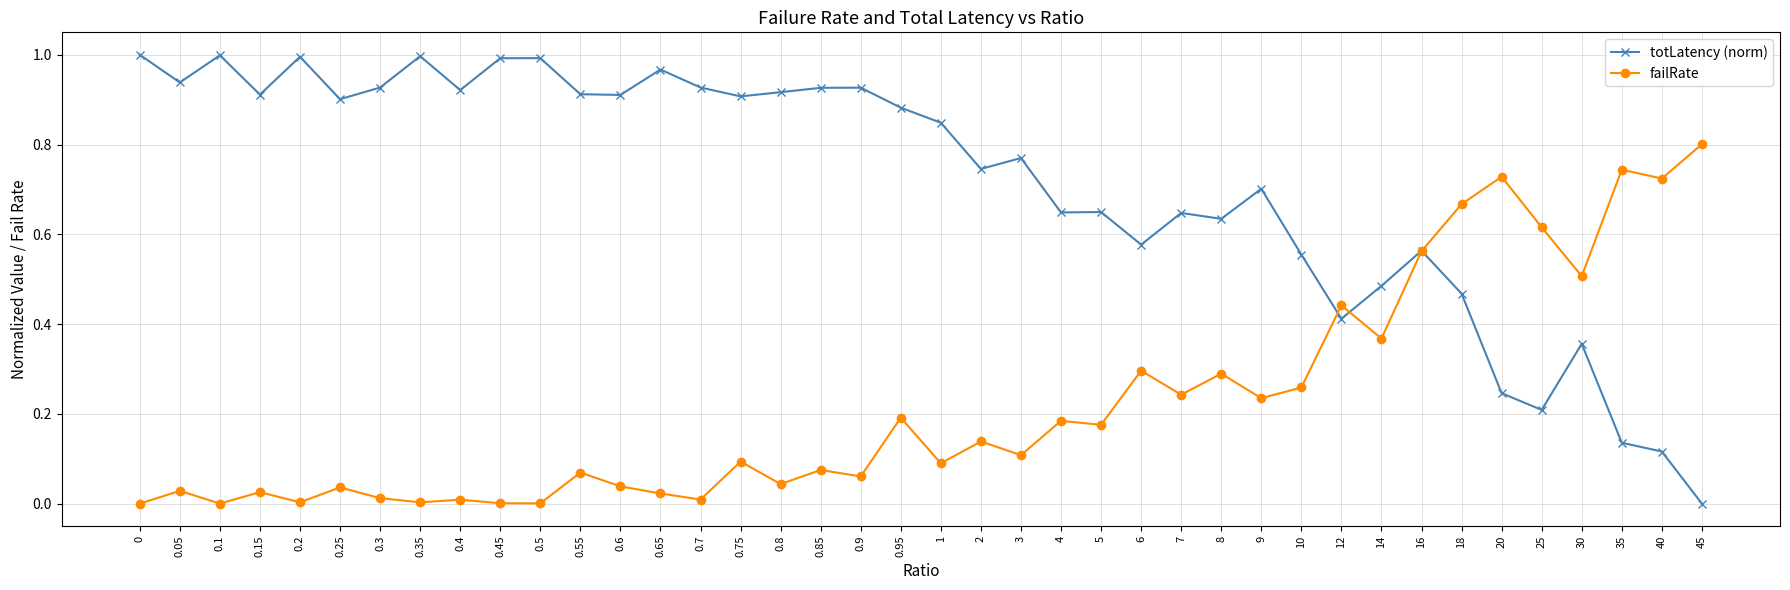

True or false: failRate has more than 2 points higher than both neighbors.

True